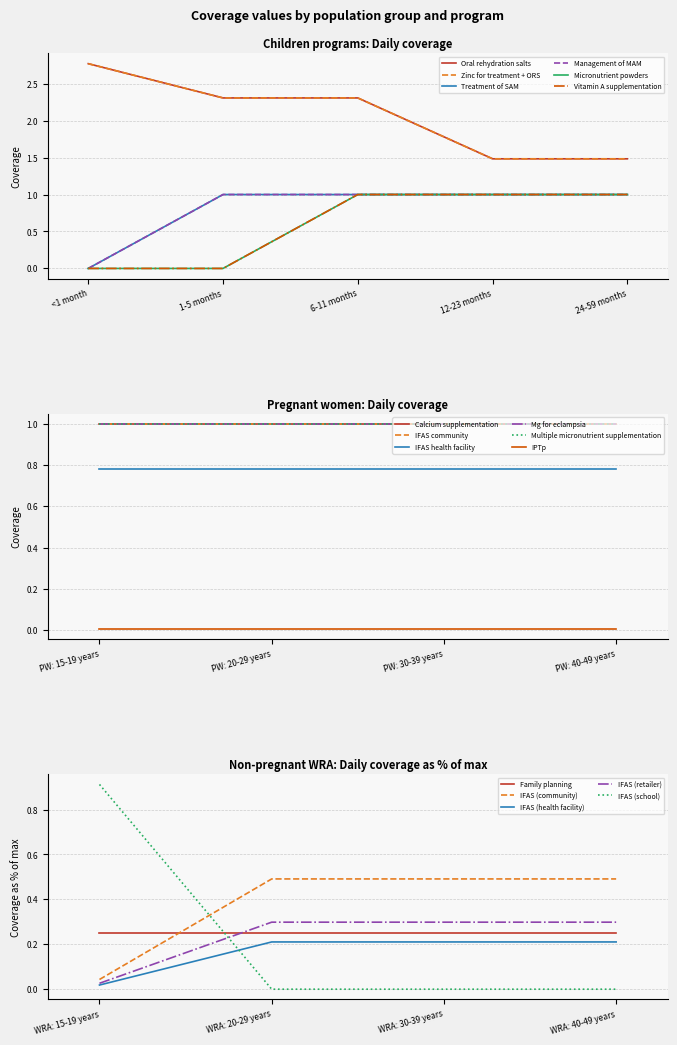

The value of IFAS (community) at WRA: 15-19 years is 0.1. True or false?

False